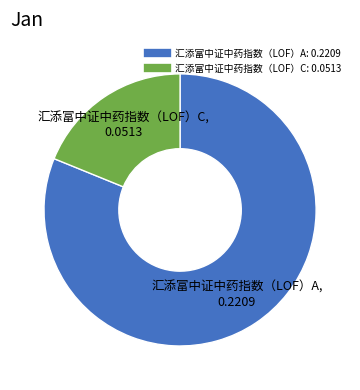

Rank the categories by value from highest to lowest.

汇添富中证中药指数（LOF）A, 汇添富中证中药指数（LOF）C